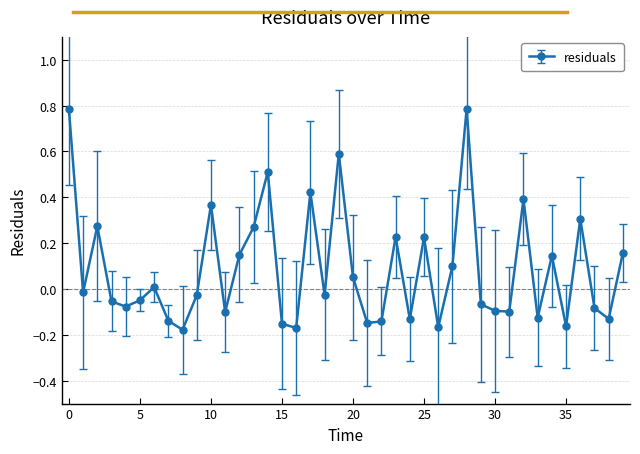

Count the number of data series in this chart.

1